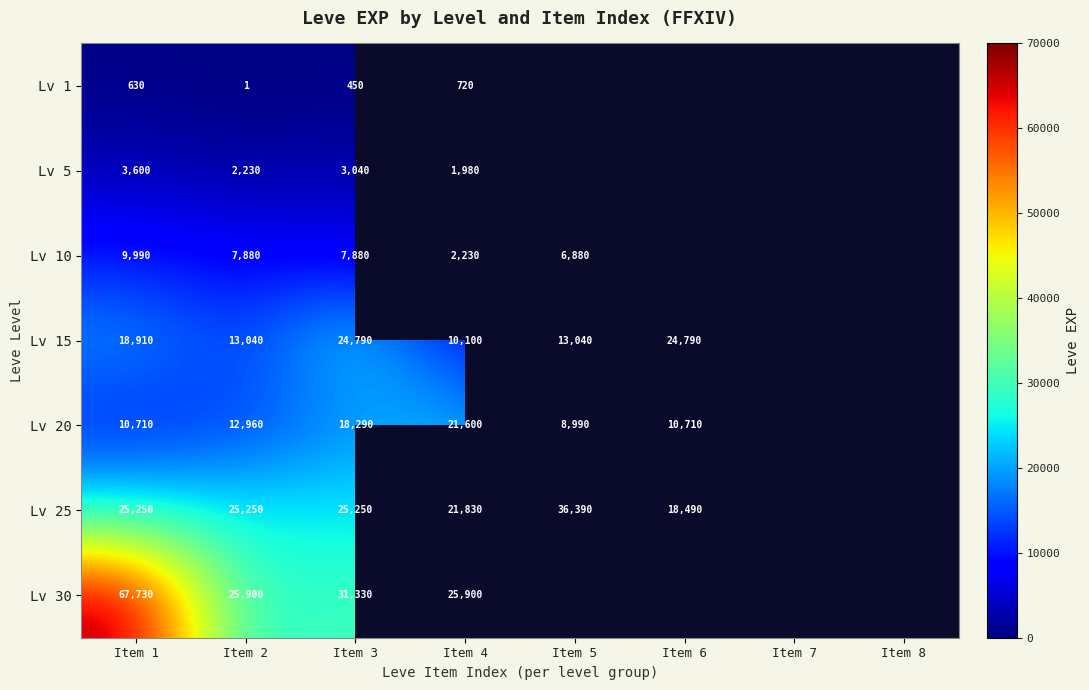

The value of Lv 15 at Item 6 is 32998. True or false?

False